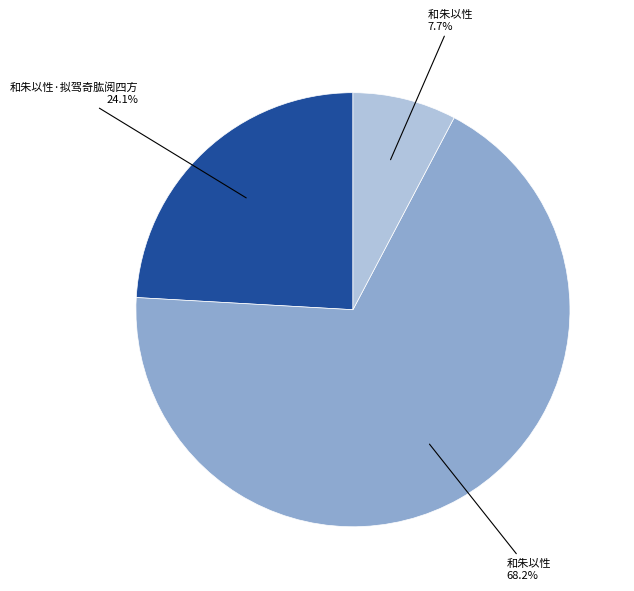

Does any single category account for the majority?

Yes